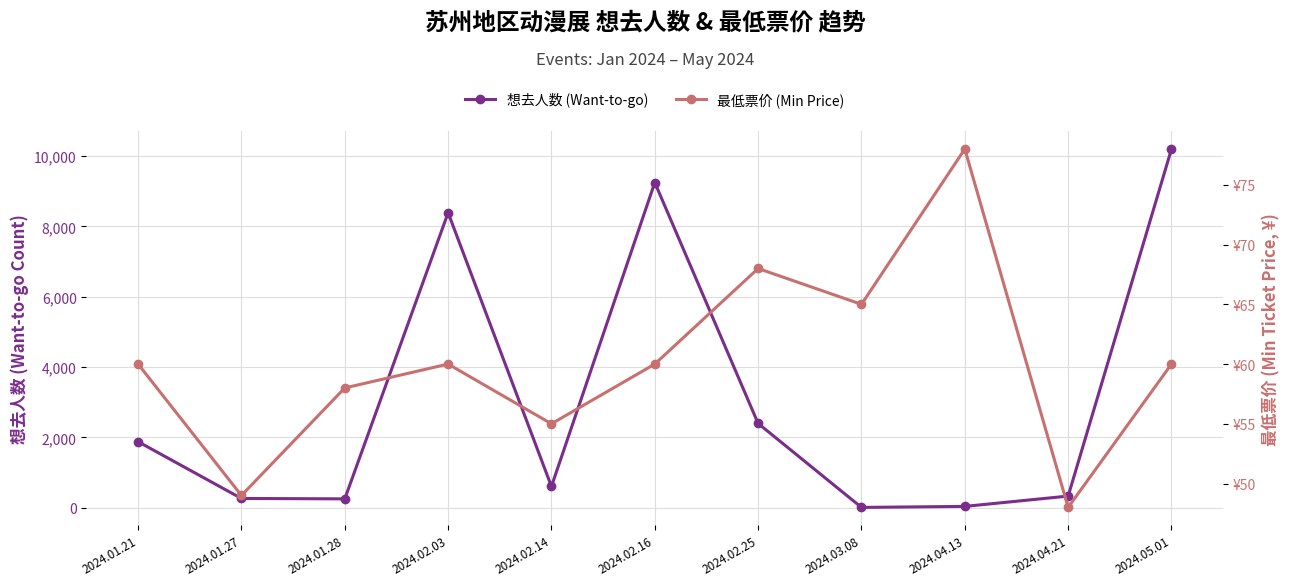

Which series has the largest range (max minus min)?

想去人数 (Want-to-go)